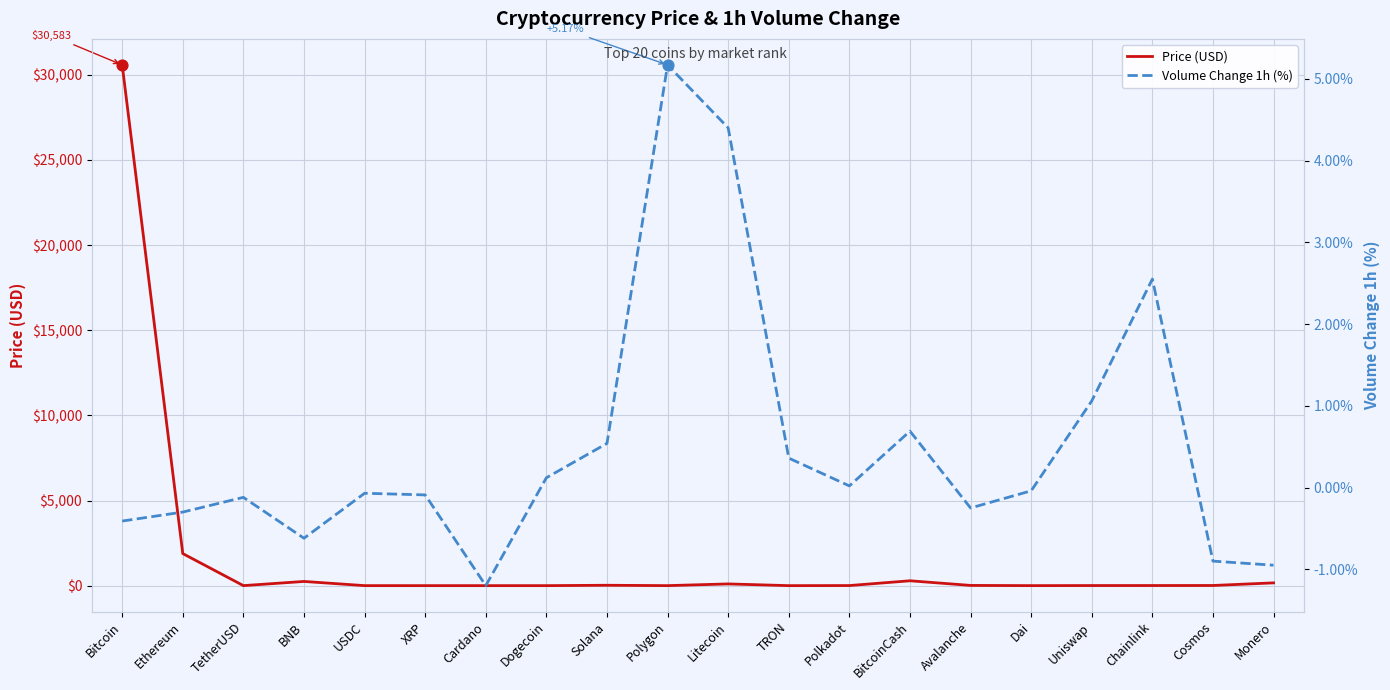

Which series contains the lowest Y value?

Volume Change 1h (%)